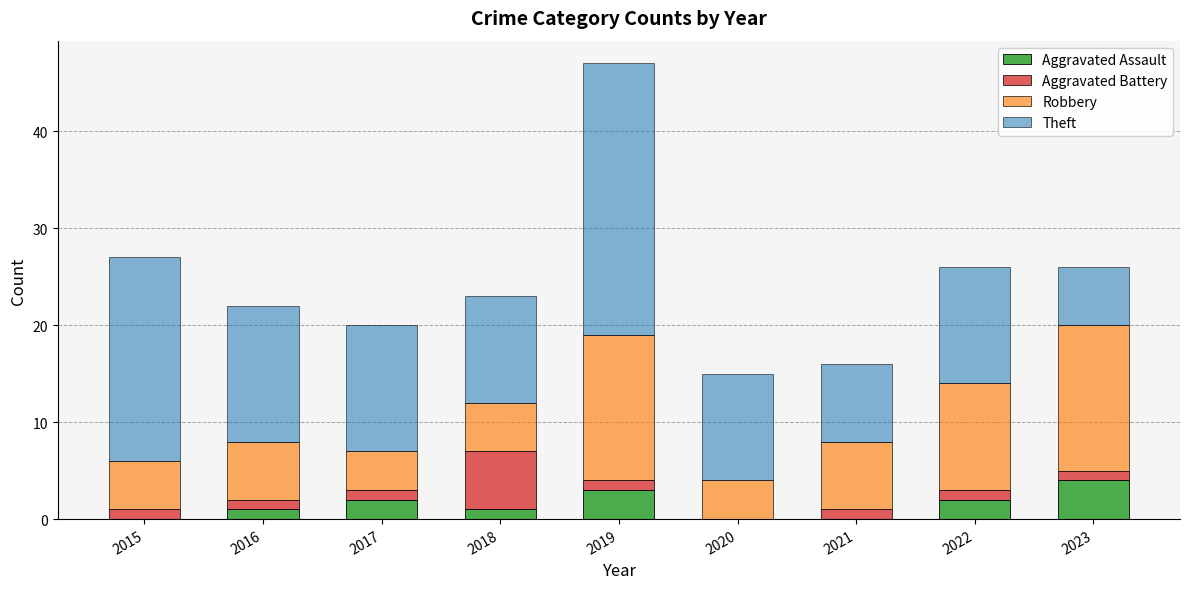

What is the sum of the Aggravated Assault values at 2020 and 2023?

4